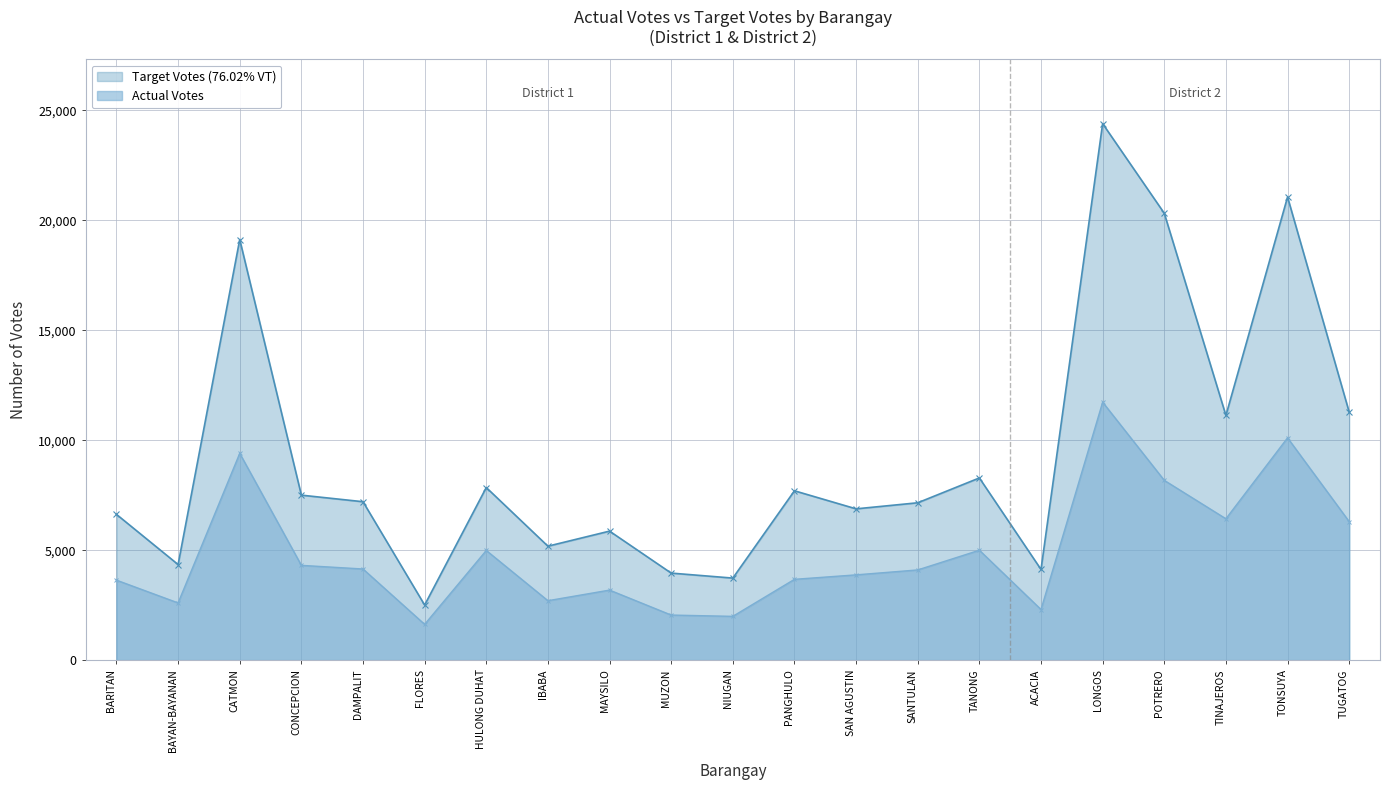

What is the sum of the Actual Votes values at CONCEPCION and PANGHULO?

7983